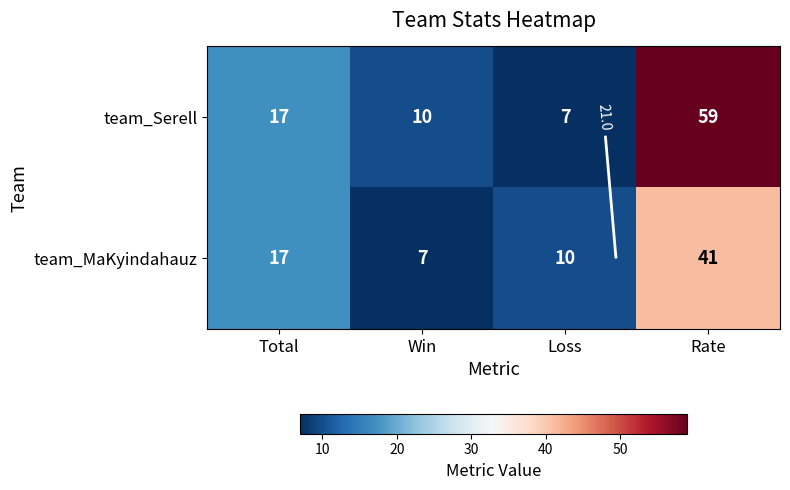

What is the difference between the maximum and minimum values in the team_MaKyindahauz series?

34